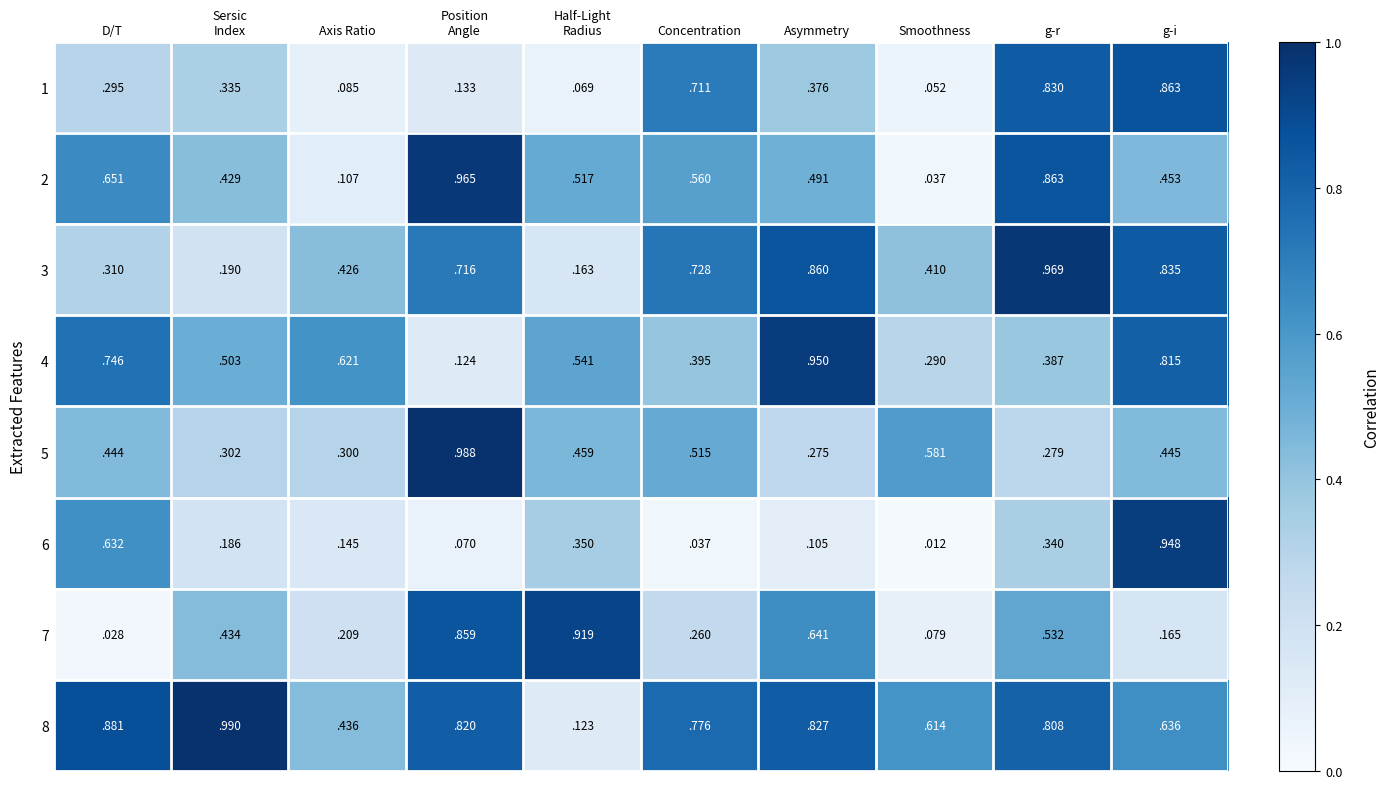

The value of 4 at g-i is 0.2. True or false?

False